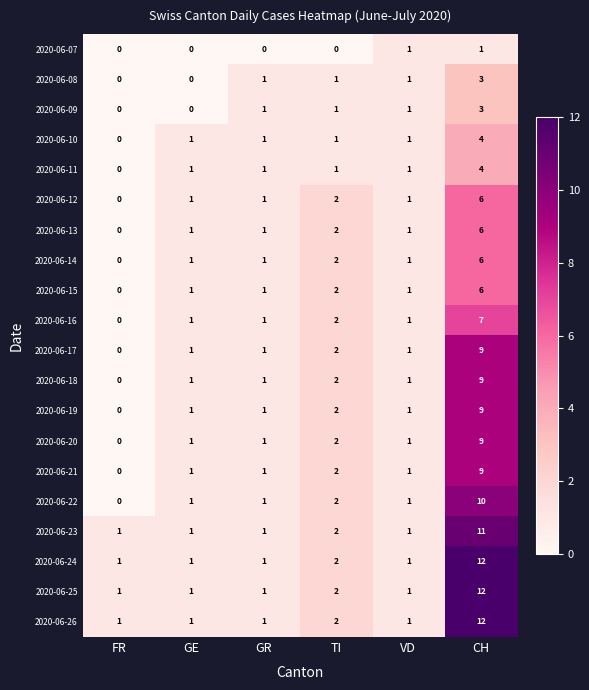

How many distinct data groups are displayed?

20